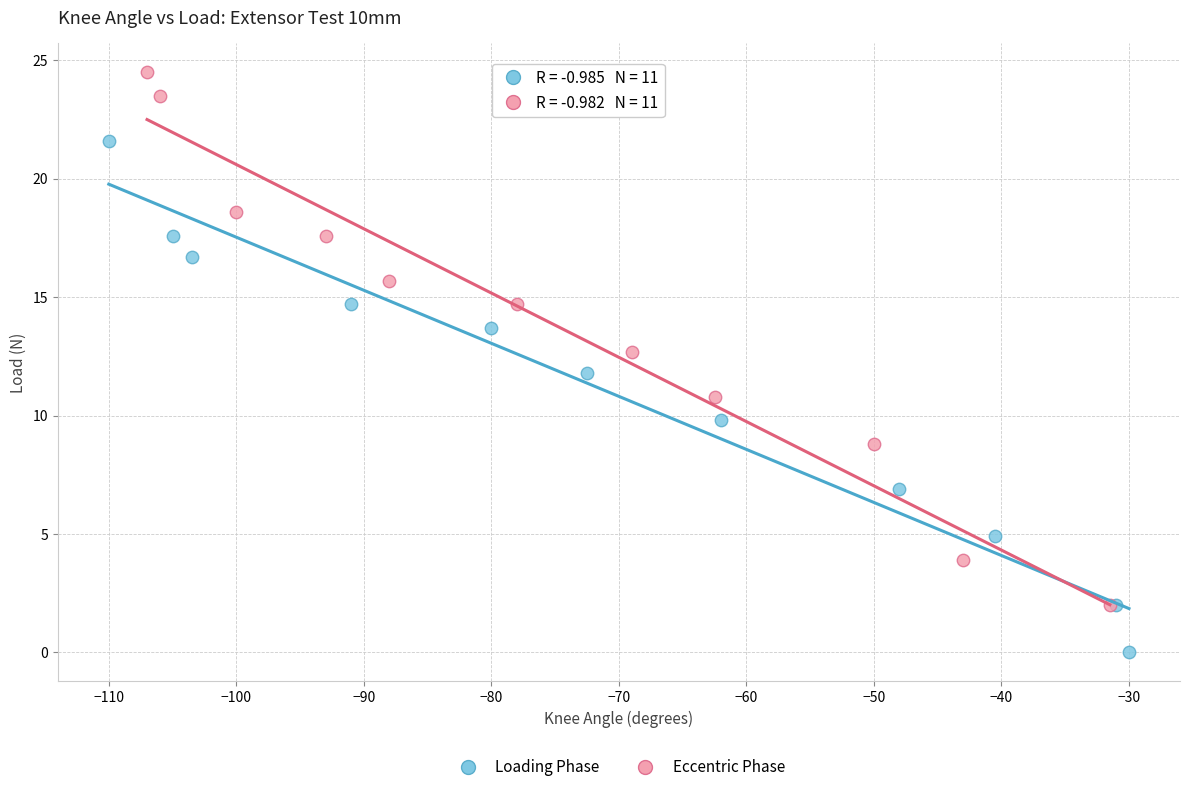

Which series has the widest spread of Y values?

Eccentric Phase